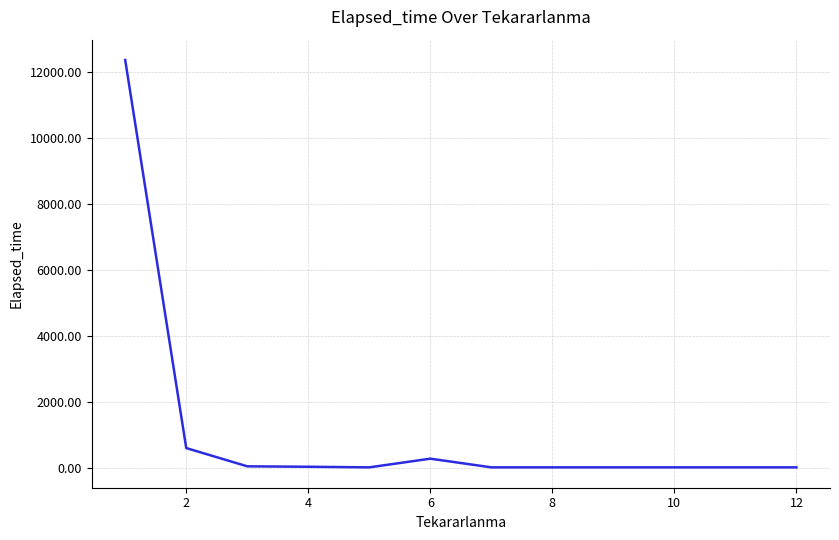

Is this an area chart (filled region under the line)?

No